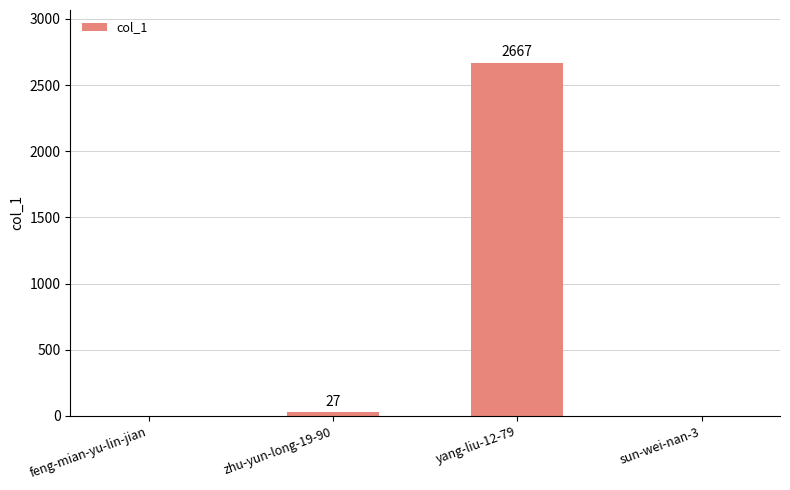

The chart shows a value of 0 at sun-wei-nan-3. True or false?

True